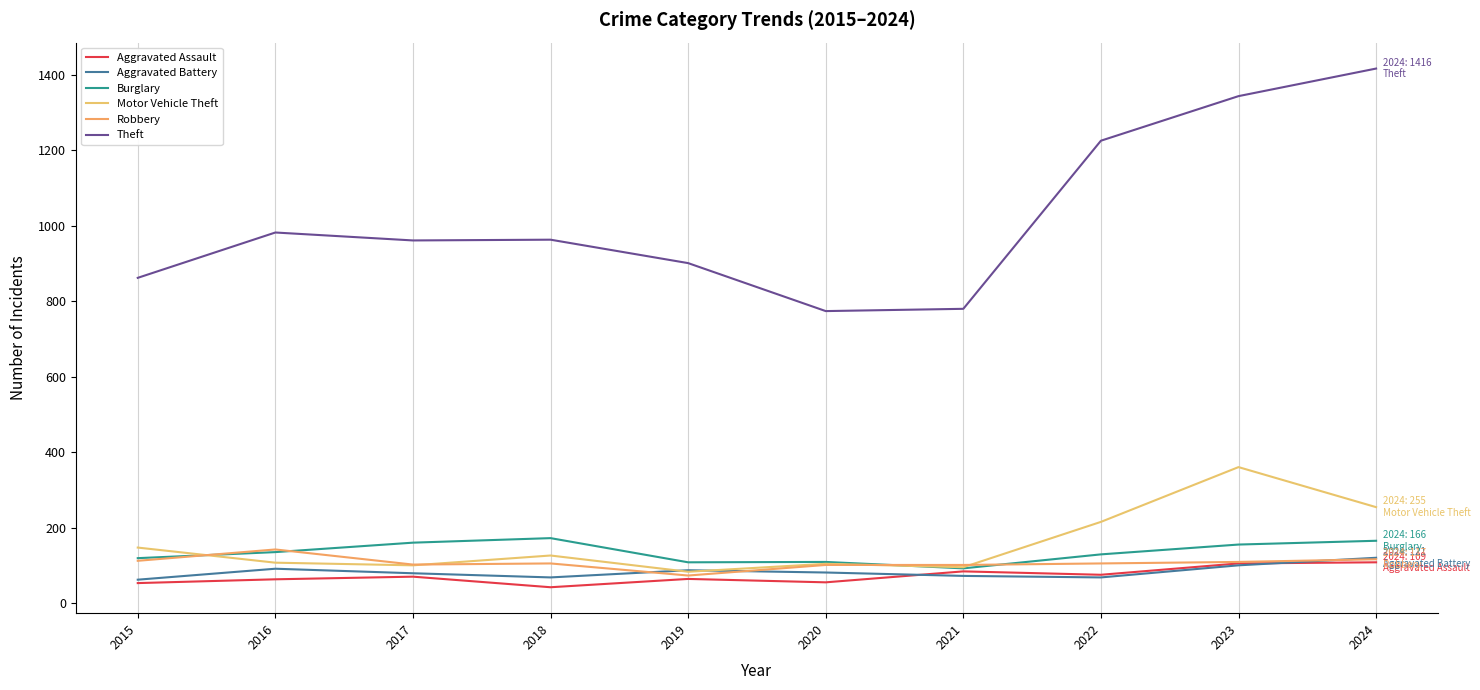

What is the spread (max minus min) of values at 2023?

1242